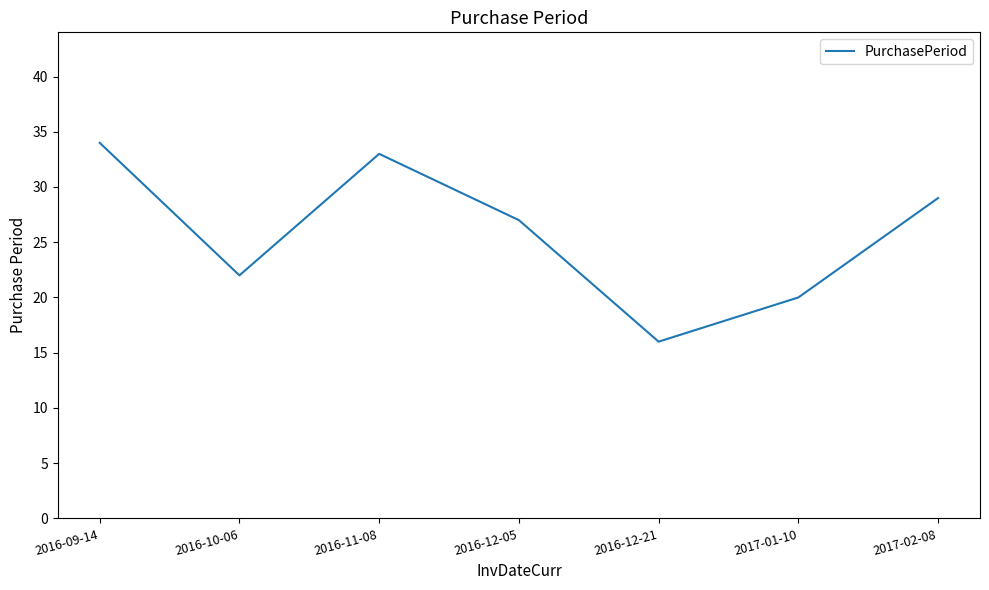

What is the minimum value shown in the chart?

16